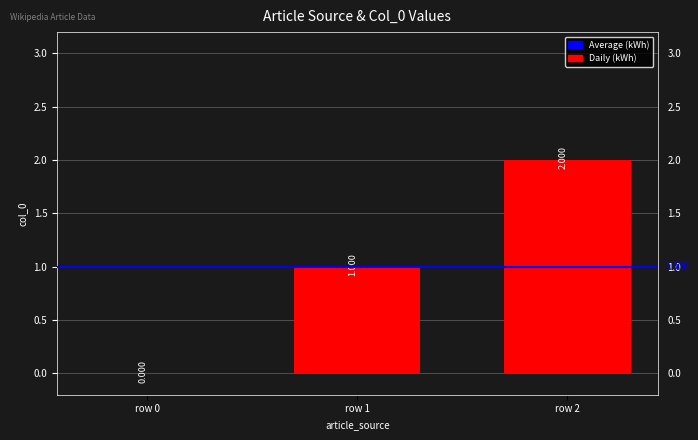

Reading left to right, extract all data points from this chart.

0	1	2